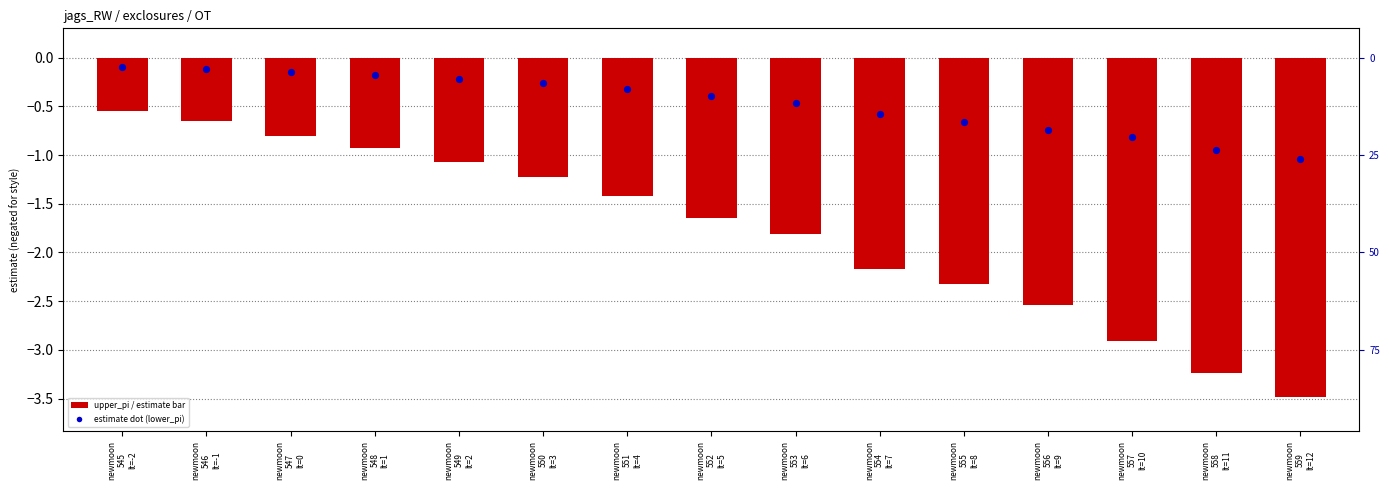

At which category is the sum across all series the highest?

newmoon
545
lt=-2